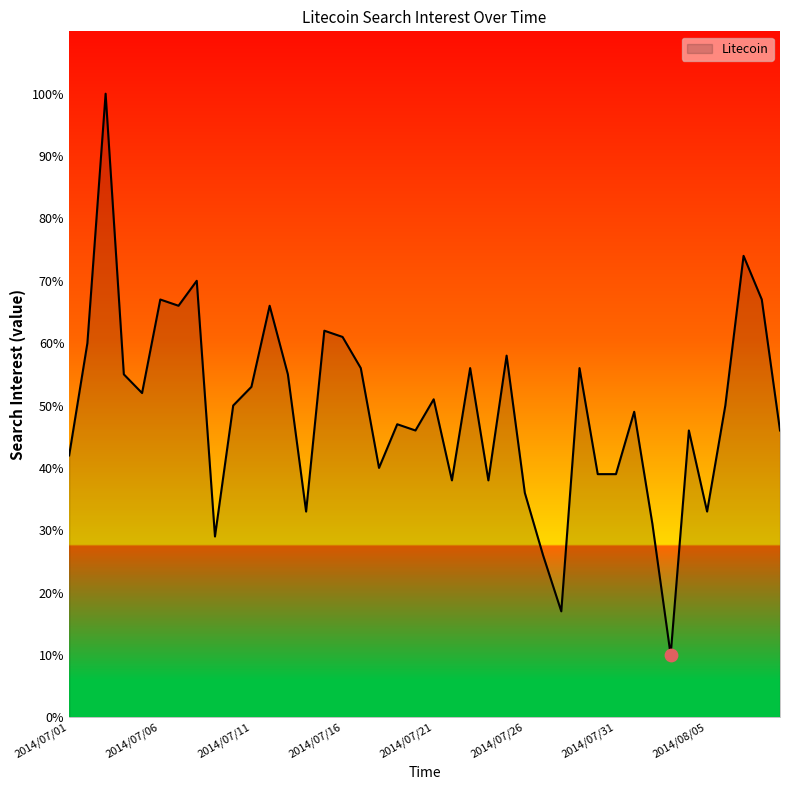

What is the difference between the maximum and minimum values?

90